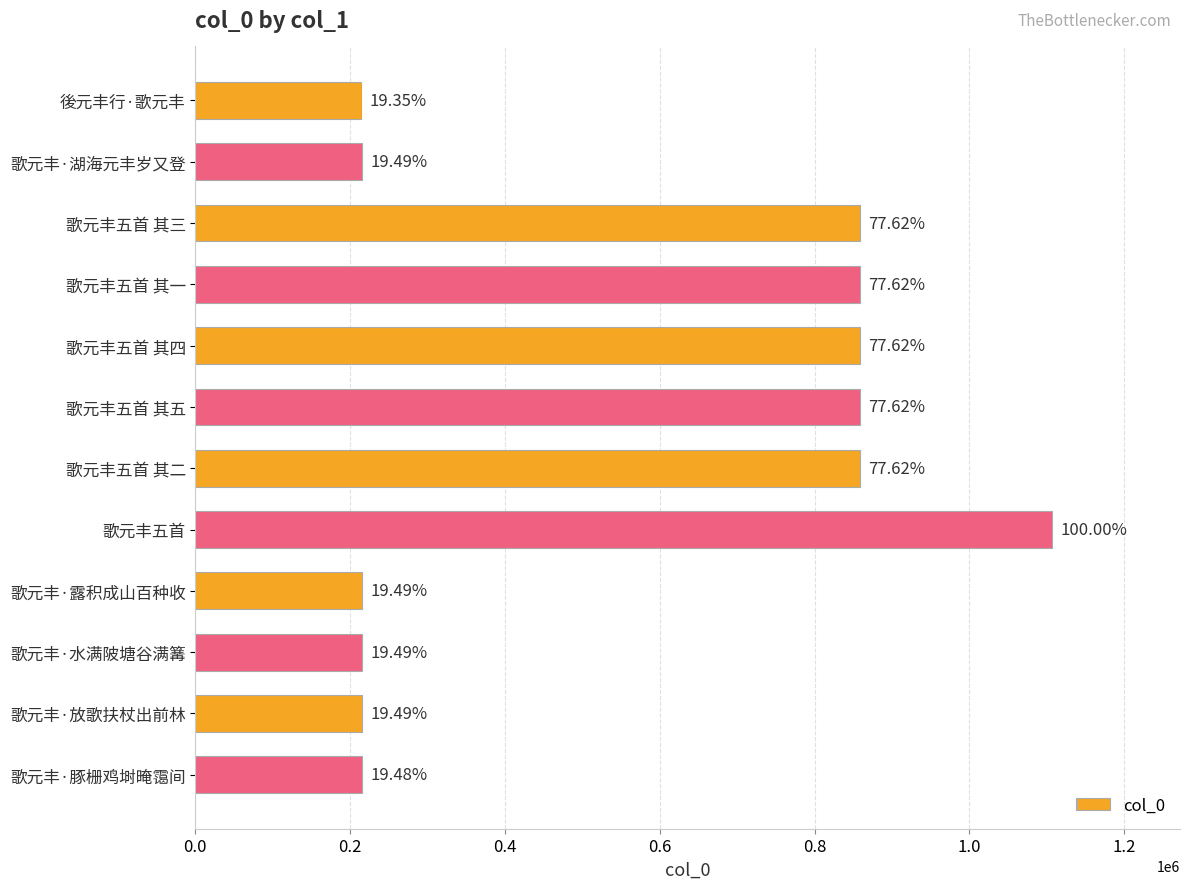

What is the difference between the maximum and minimum values?

892022